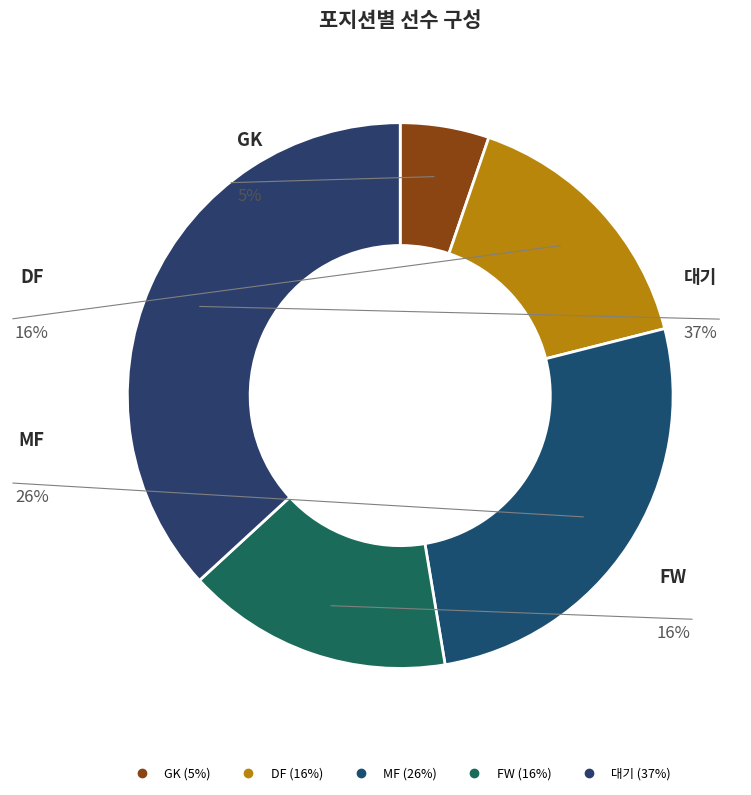

To the nearest percent, what percentage of the pie is 대기?

37%